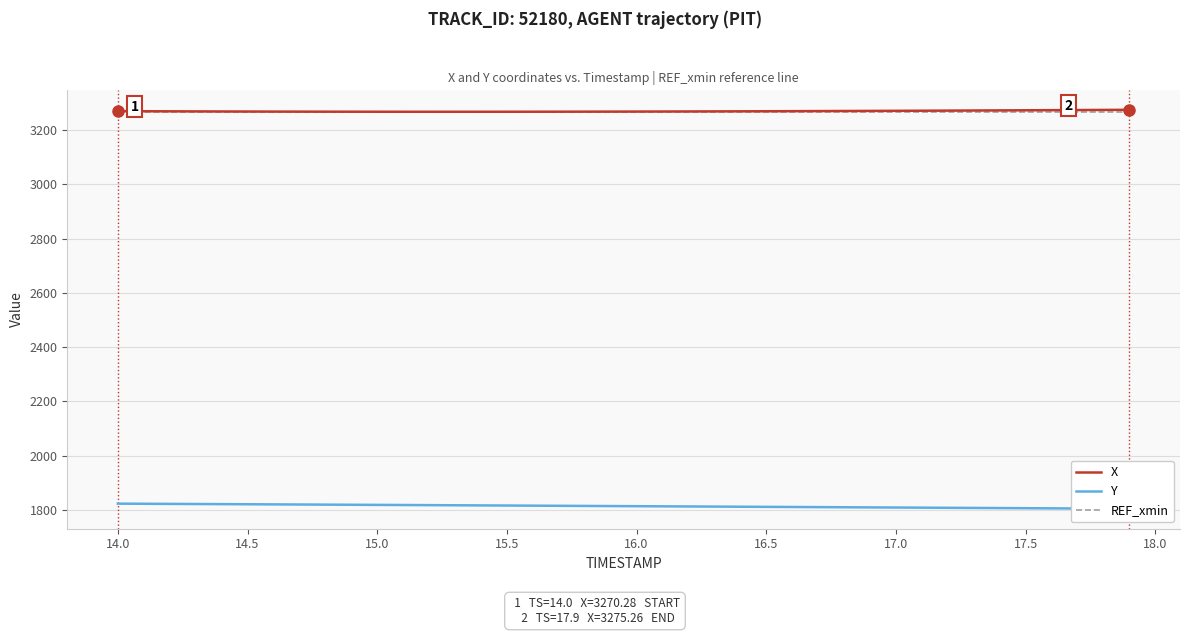

What are all the series names shown in the legend?

X, Y, REF_xmin